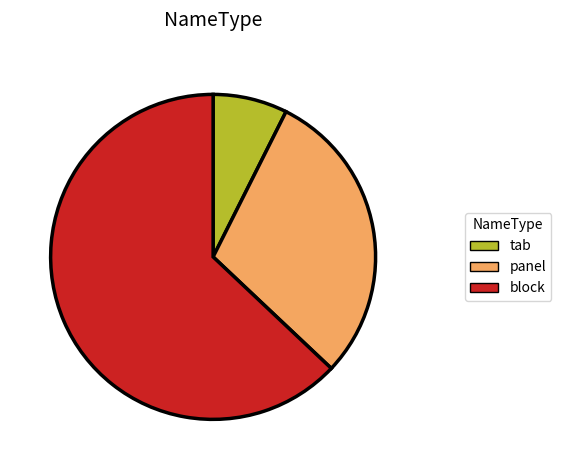

Which category has the smallest portion of the pie?

tab